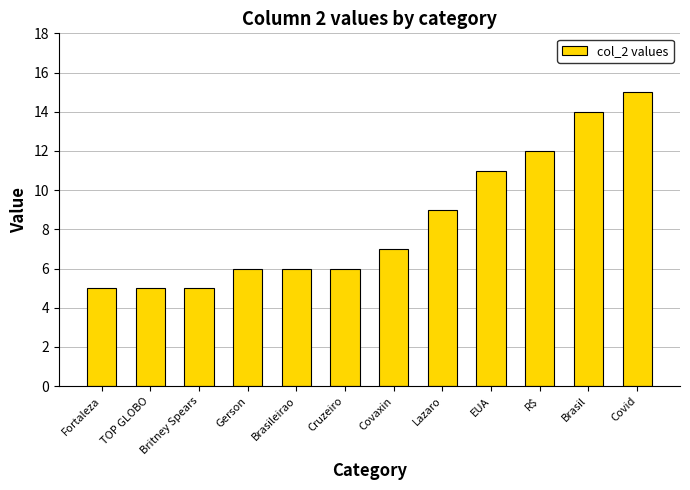

Where is the data nearest to the value 10?

Lazaro